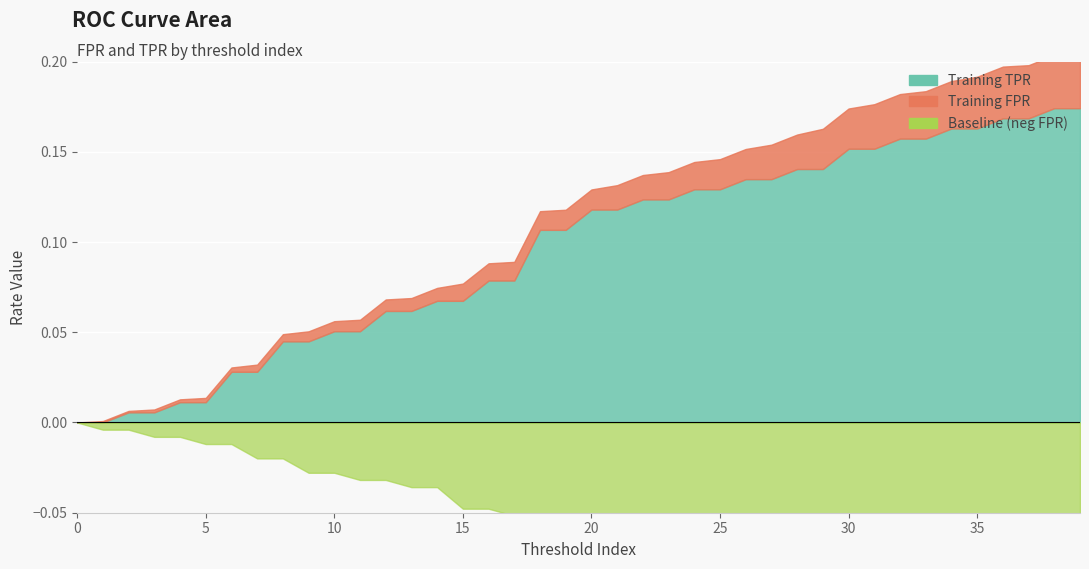

Which series ends up on top after the final intersection of Training TPR and Training FPR?

Training TPR